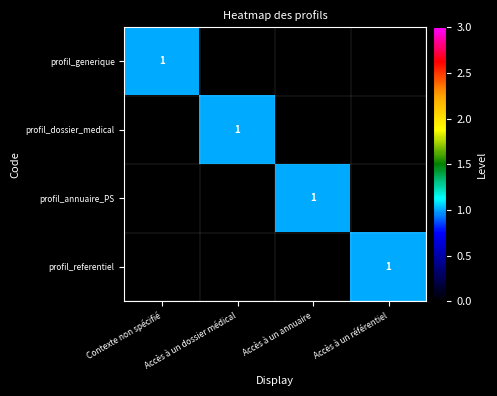

How many values in profil_dossier_medical are above zero?

1